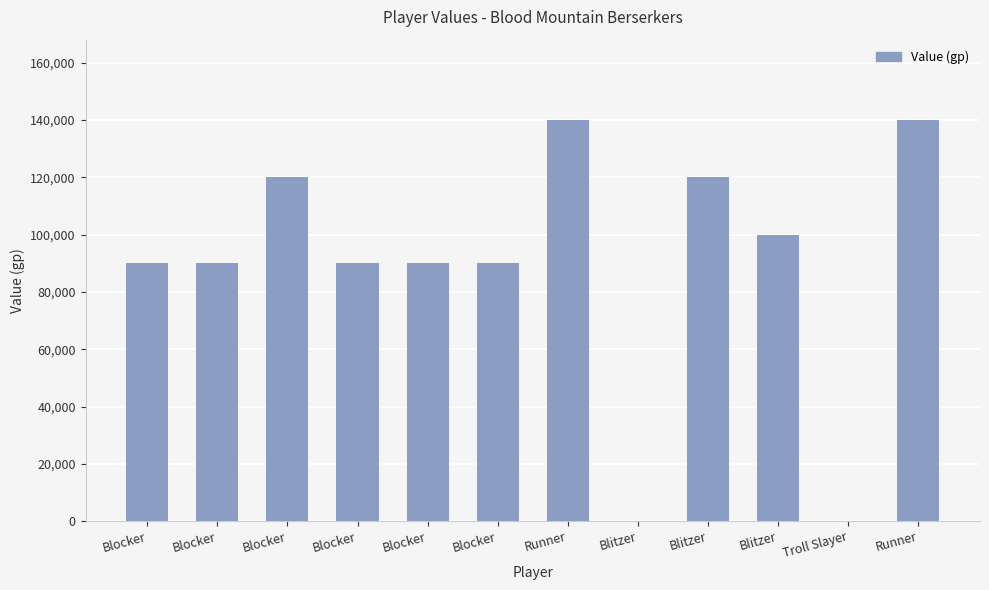

Count the number of data series in this chart.

1